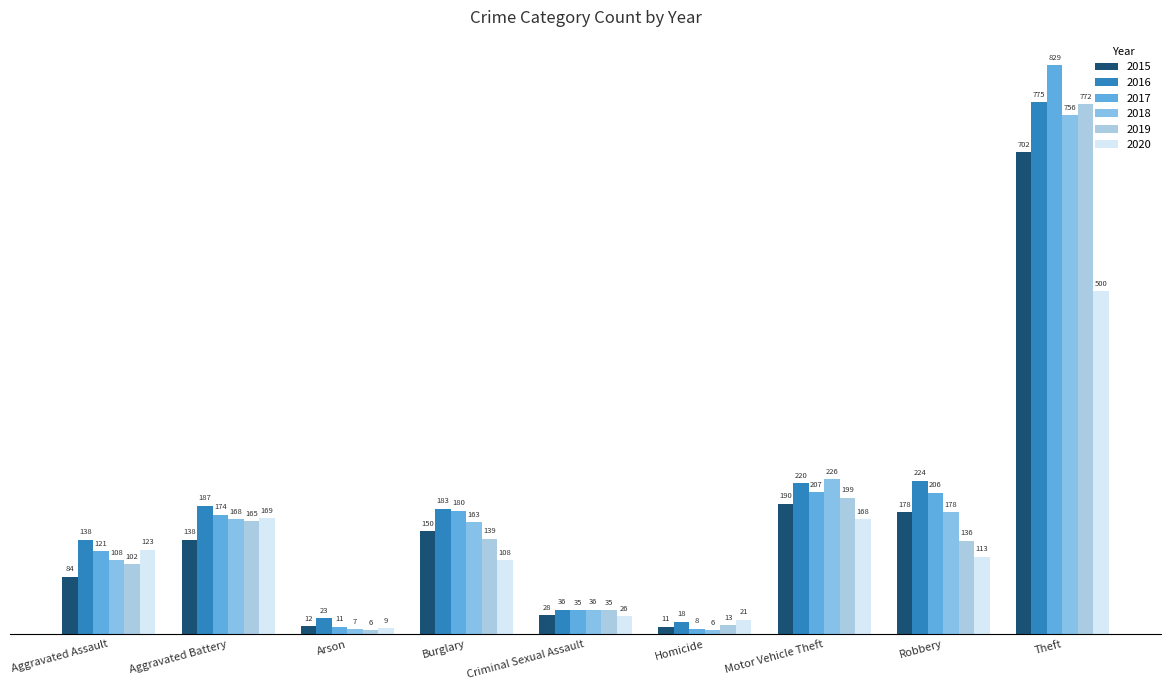

What is the difference between the maximum and minimum values in the 2016 series?

757